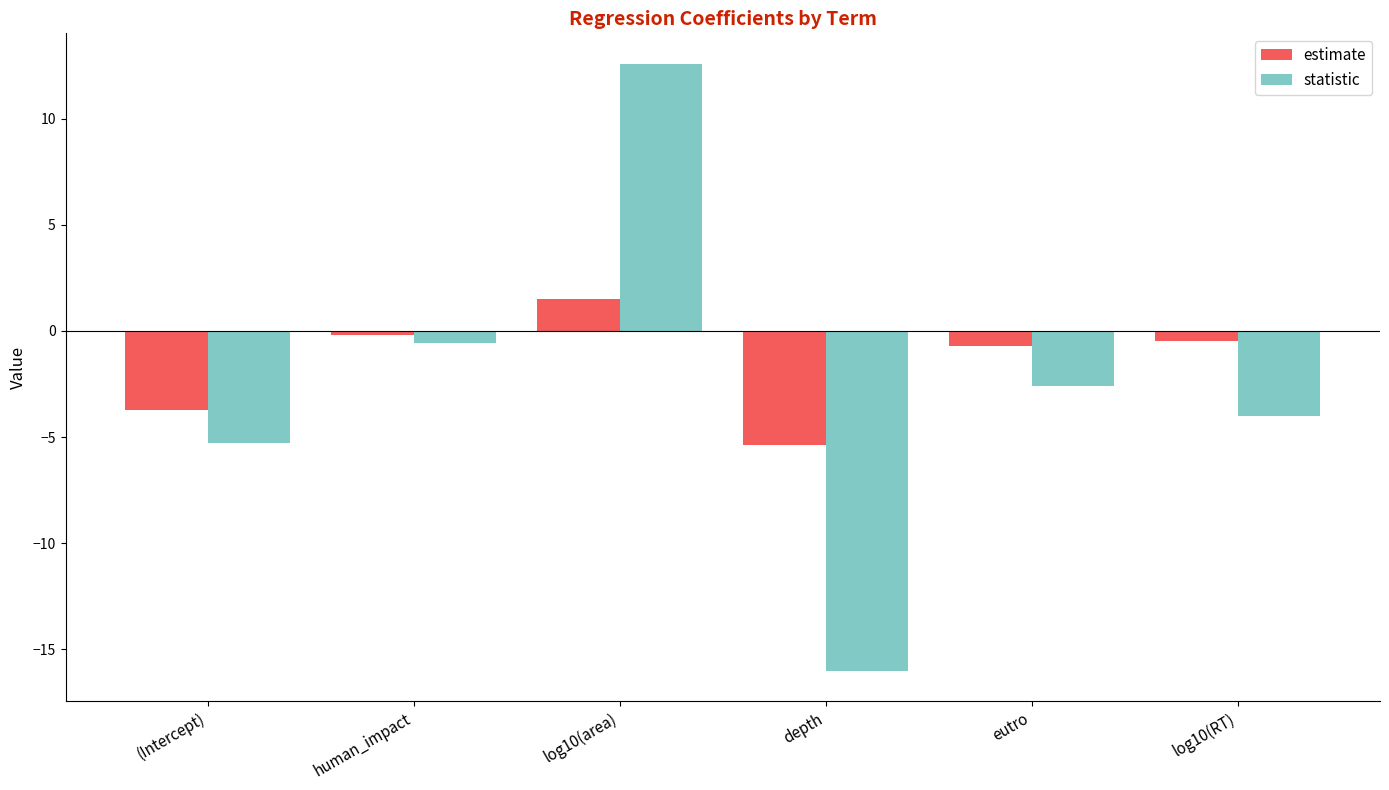

What is the spread (max minus min) of values at eutro?

1.9